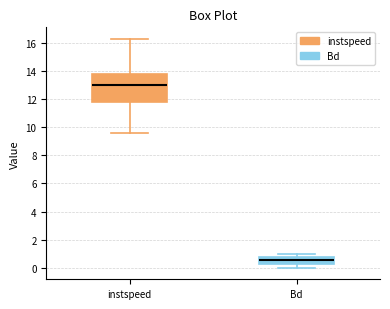

Reading left to right, read every box against the y-axis: the position of its median line, the range the box covers, and the ends of its whiskers. The values are not printed on the chart, so give them approximately, as read against the axis.

instspeed: median 13.0, box 11.8 to 13.8, whiskers 9.6 to 16.2
Bd: median 0.6, box 0.4 to 0.8, whiskers 0.0 to 1.0